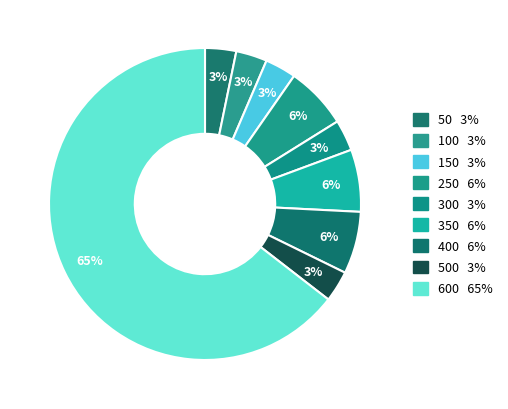

Which category has the biggest portion of the pie?

600